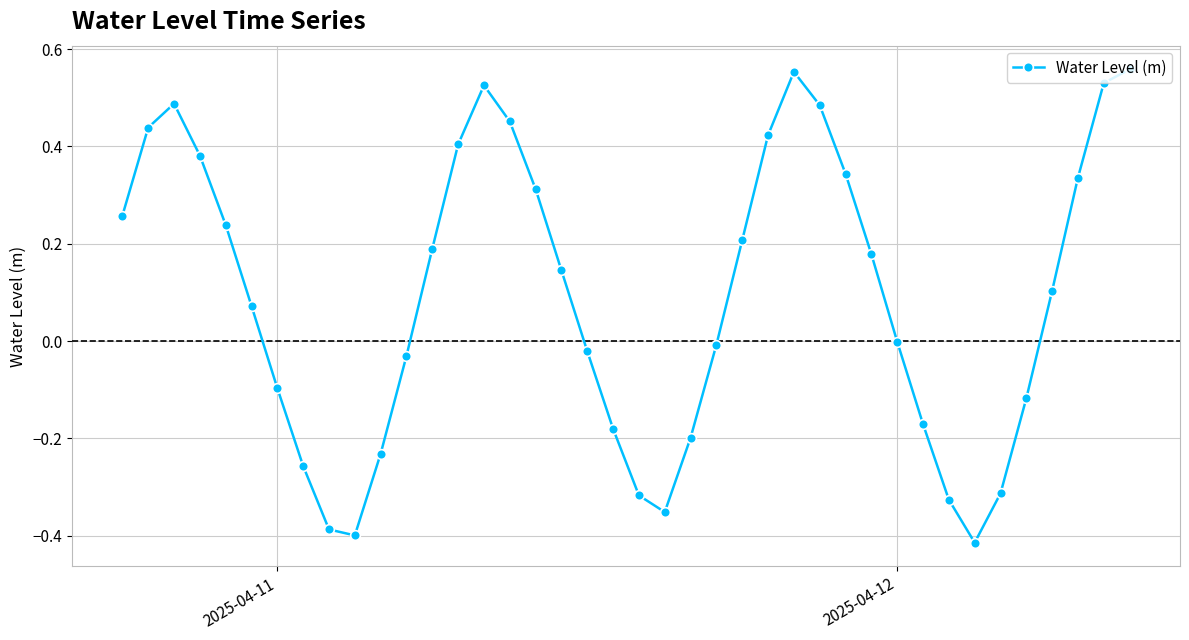

How many interior local peaks (higher than both neighbors) does the data have?

3